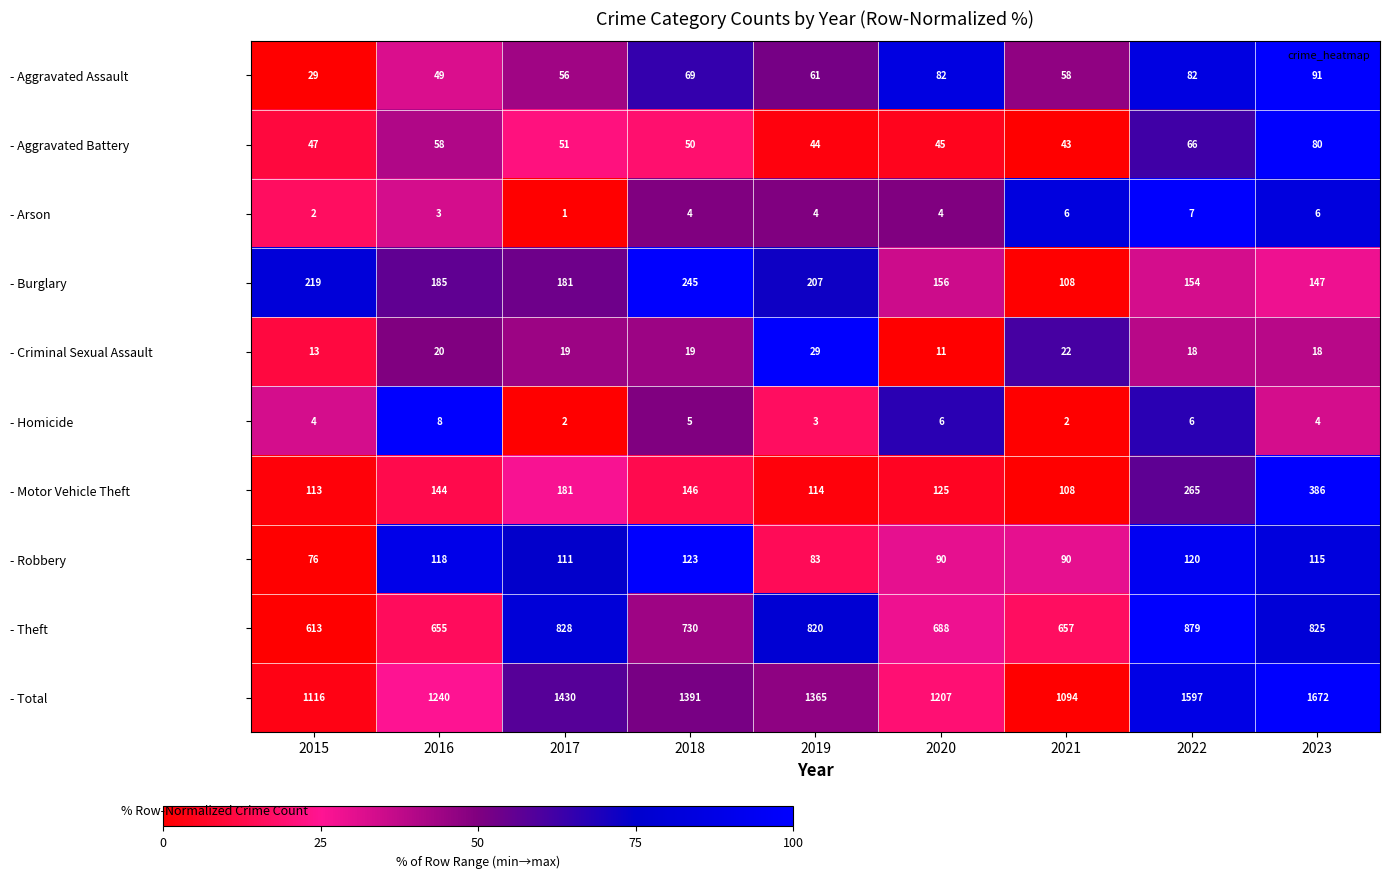

What is the sum of the - Robbery values at 2016 and 2017?

229